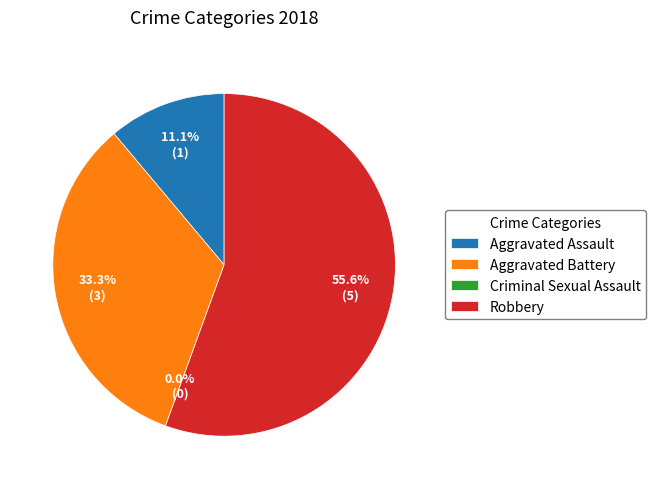

Does Robbery represent more than half of the total?

Yes